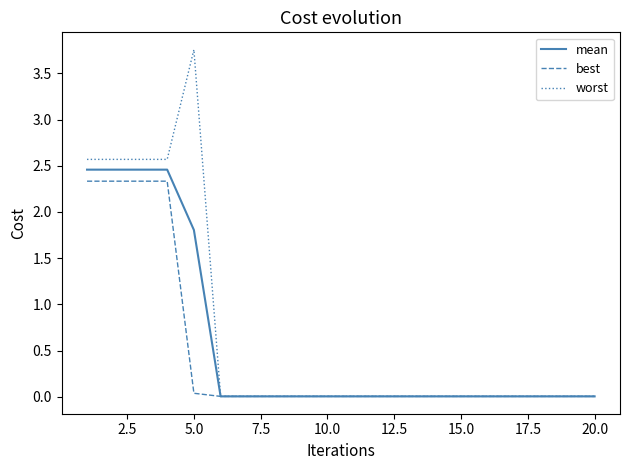

What is the highest value of the best series?

2.3